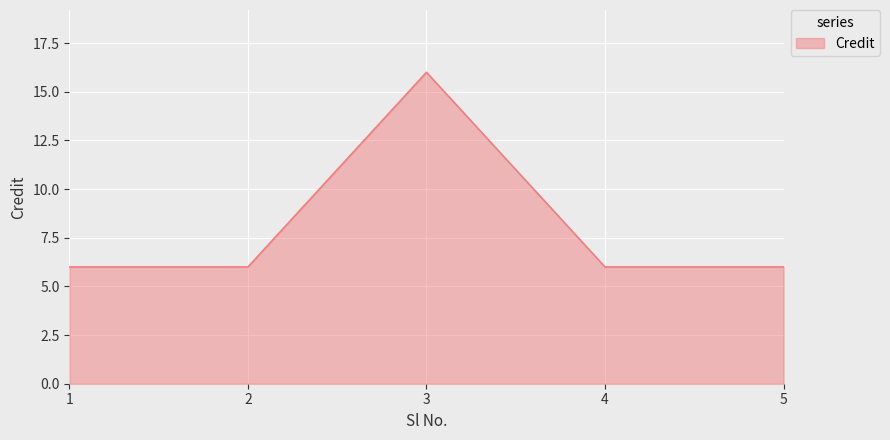

What is the change in value from 1 to 3?

+10